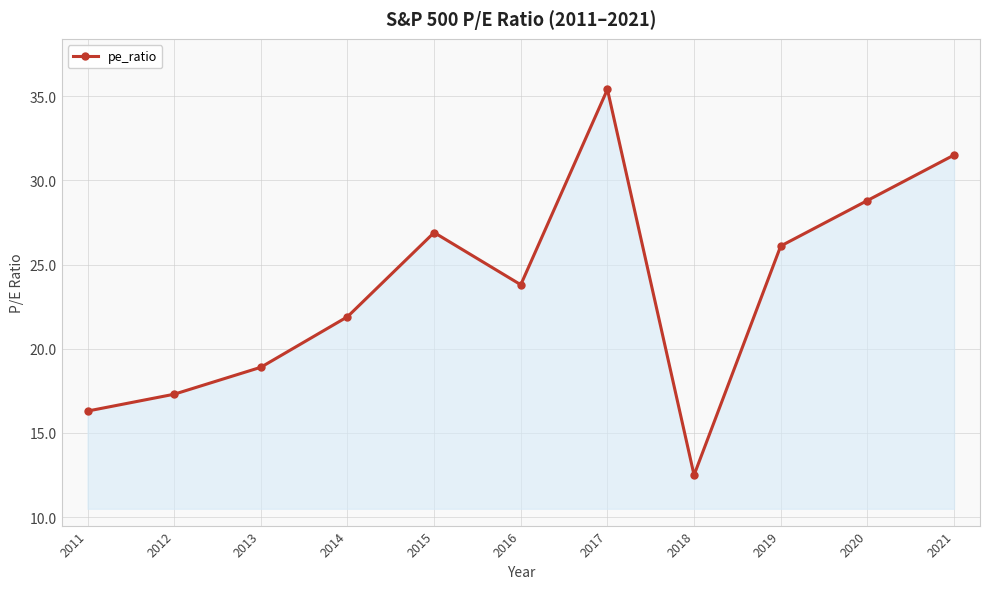

What is the difference between the maximum and minimum values?

22.9